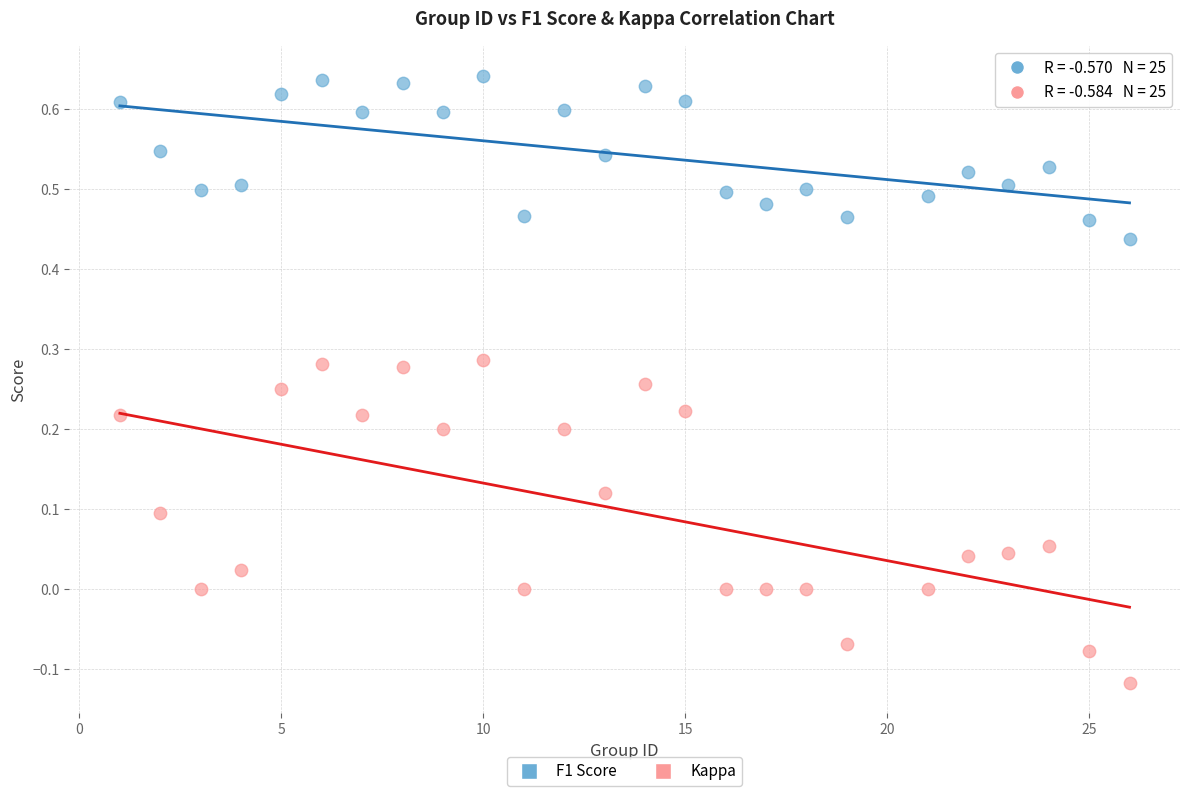

Across all data points, what is the range of Y values (max minus min)?

0.8